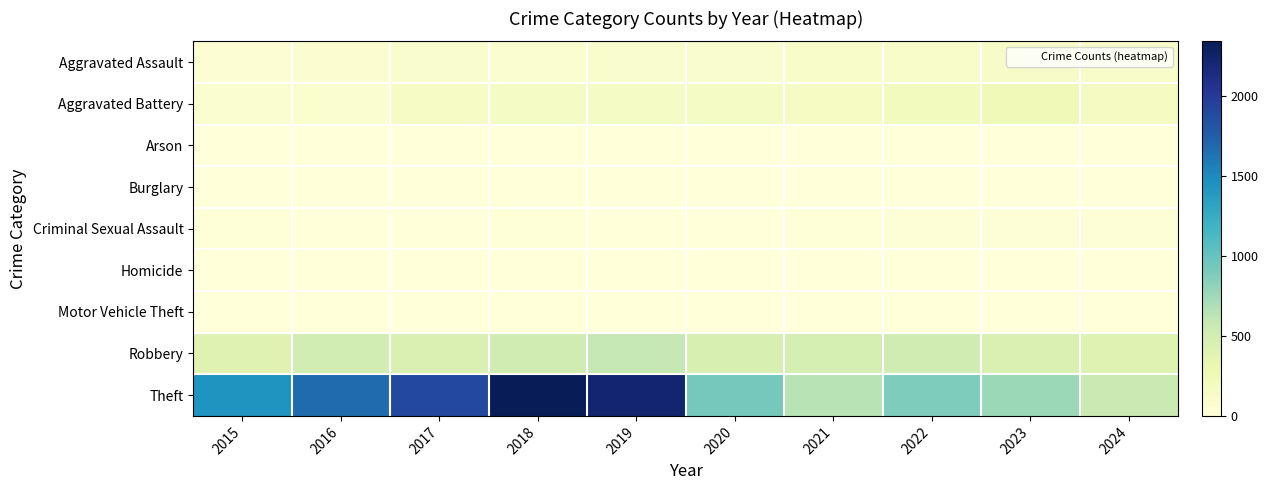

How many series are shown in this chart?

9